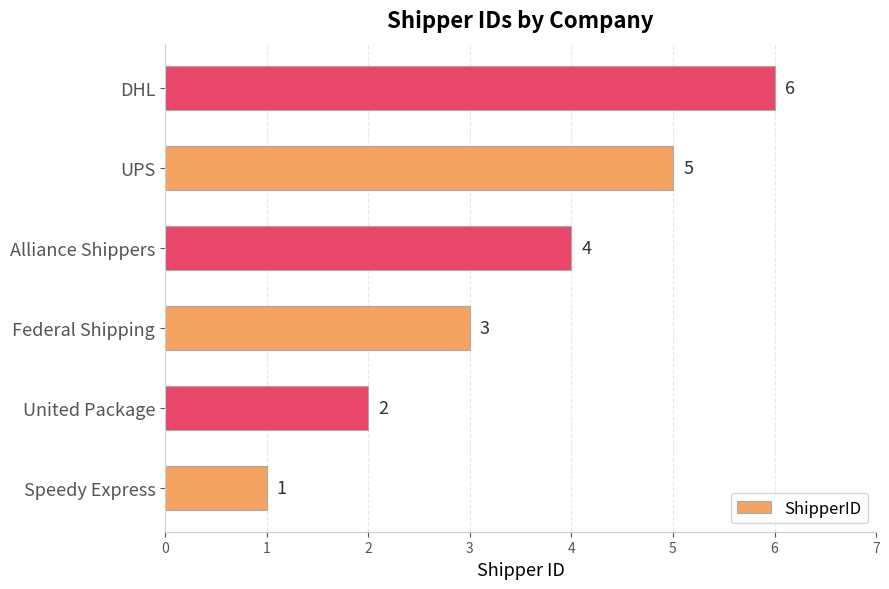

What is the average value?

4